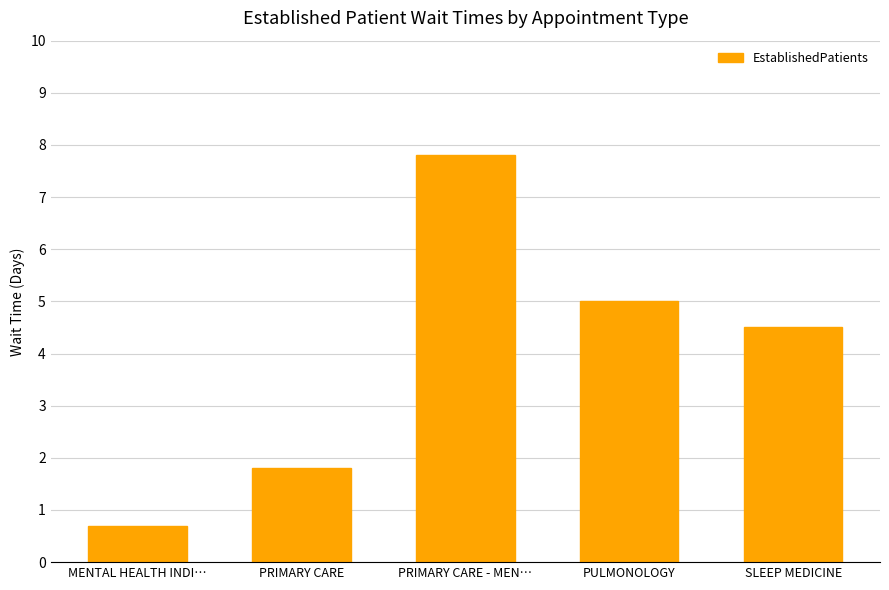

Reading left to right, what are all the values shown in this chart?

MENTAL HEALTH INDI…=0.7	PRIMARY CARE=1.8	PRIMARY CARE - MEN…=7.8	PULMONOLOGY=5.0	SLEEP MEDICINE=4.5